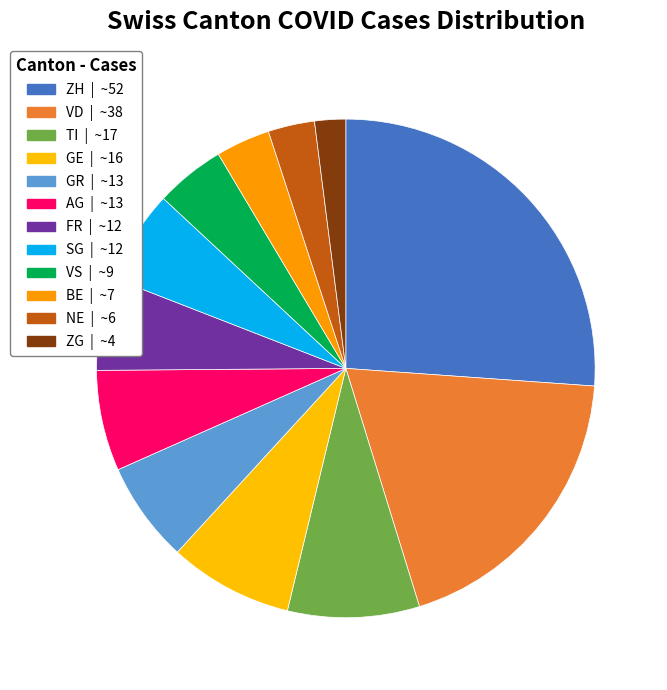

Count the number of slices in the pie.

12